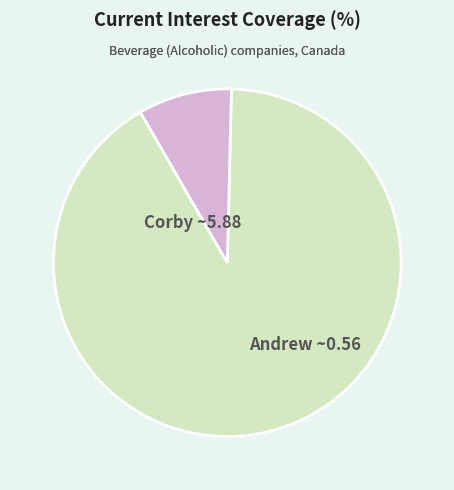

Is there a majority slice in this chart?

Yes